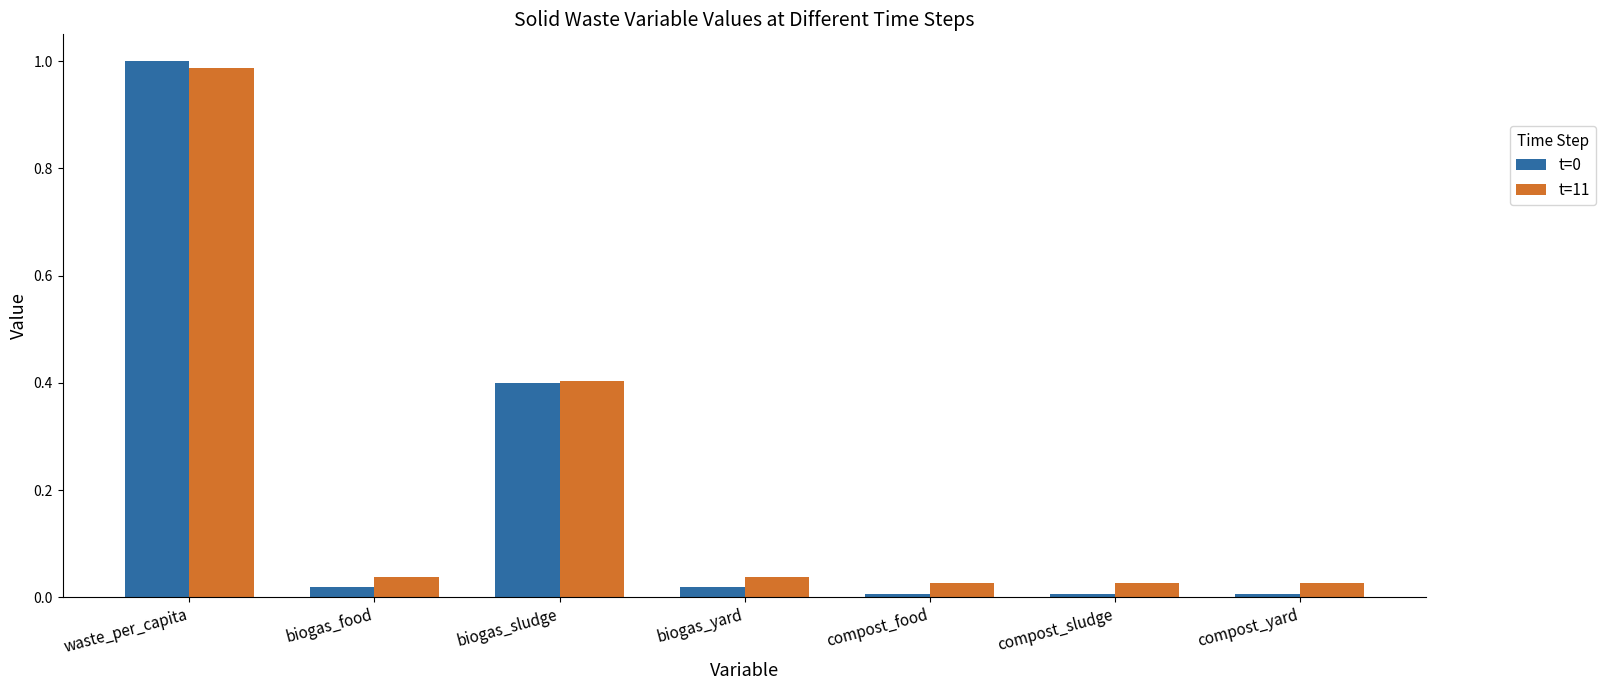

True or false: t=0 has a value of 0.0 at compost_sludge.

True